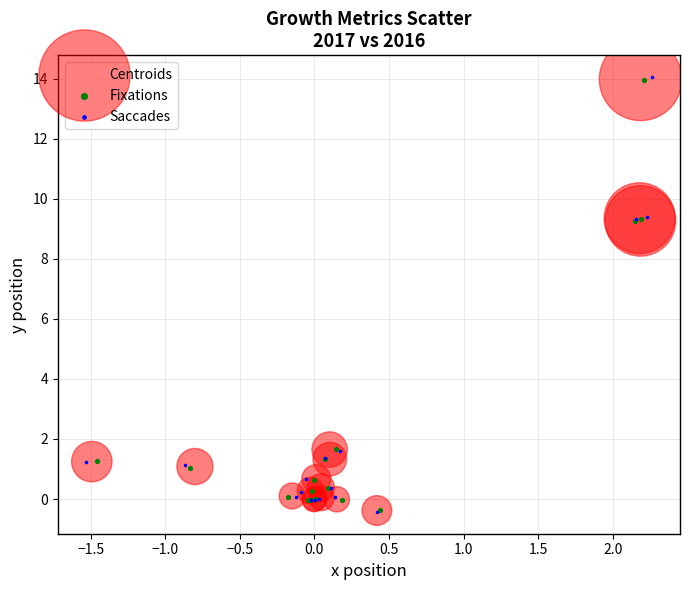

Which series has the widest spread of Y values?

Saccades